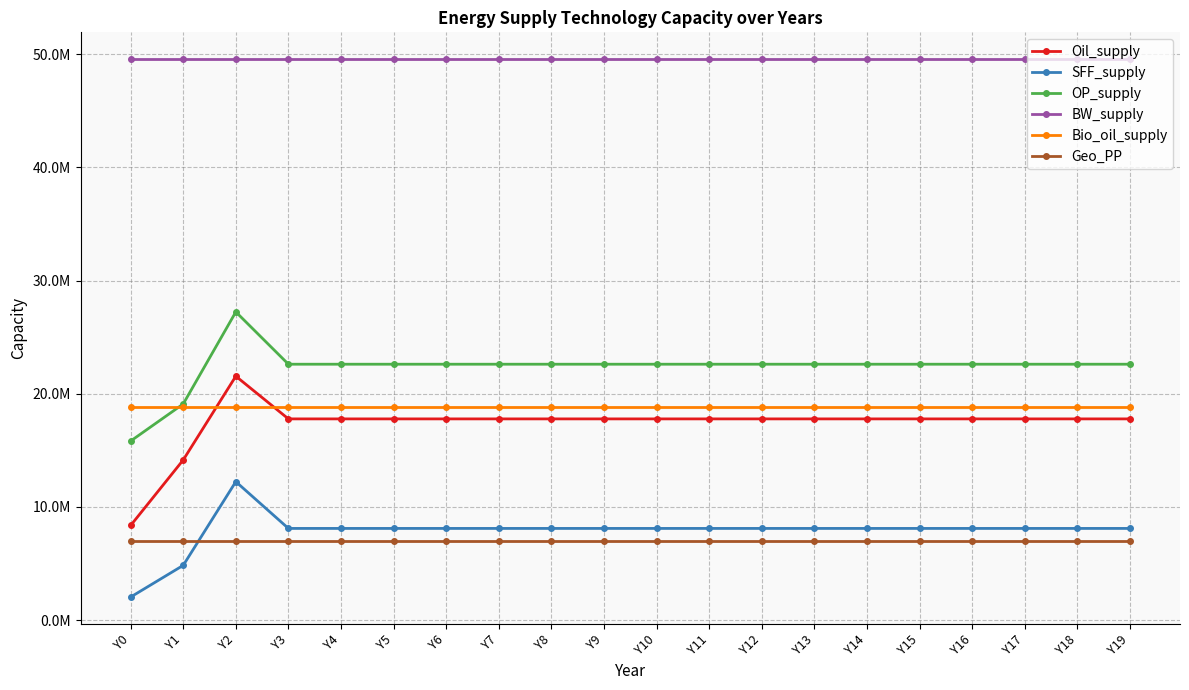

Is this an area chart (filled region under the line)?

No